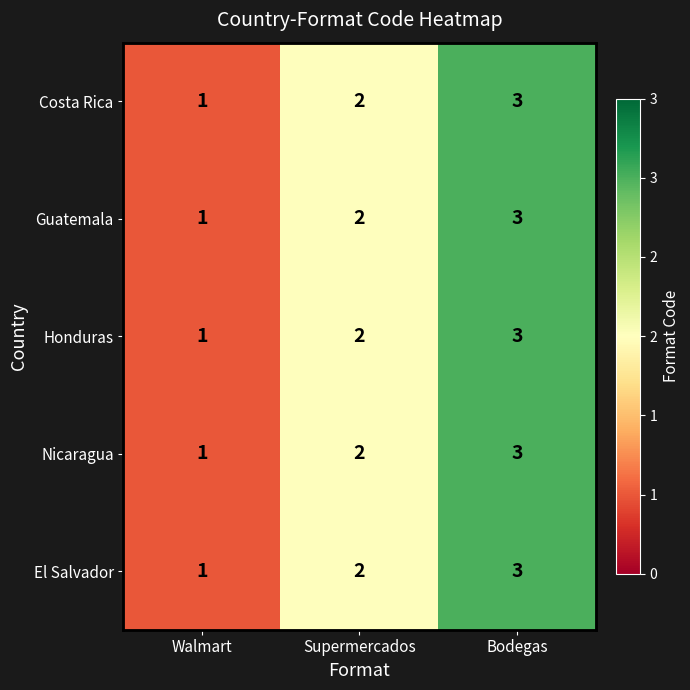

What is the sum of the Guatemala values at Supermercados and Bodegas?

5